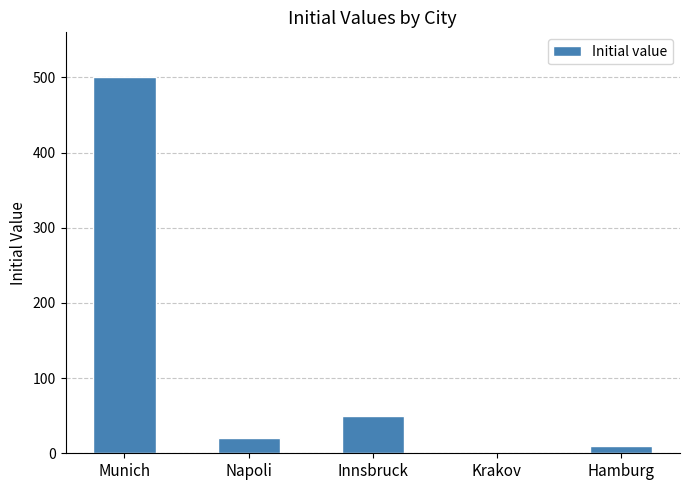

Reading left to right, list all the values displayed in this chart.

Munich=500	Napoli=20	Innsbruck=50	Krakov=0	Hamburg=10